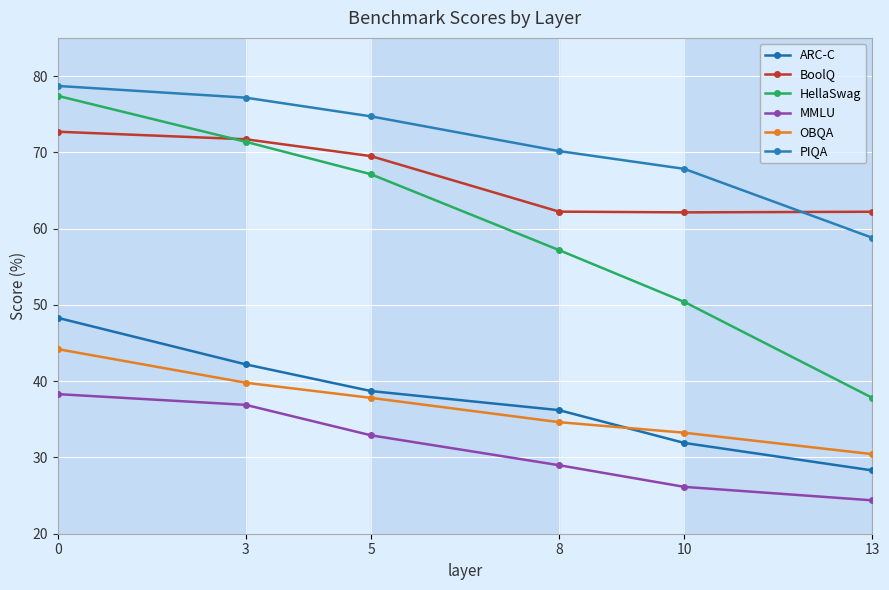

True or false: OBQA and BoolQ cross at least once.

False